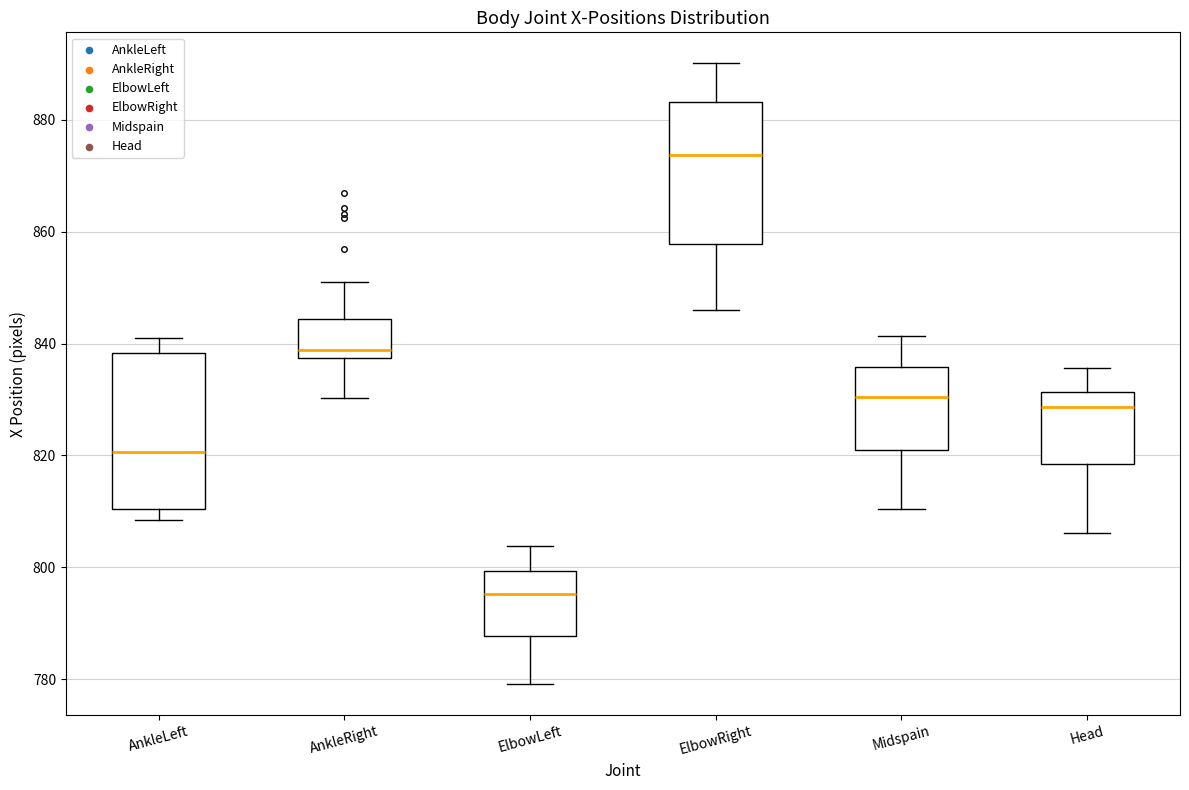

Comparing the boxes themselves (not the whiskers), which one is the tallest?

AnkleLeft